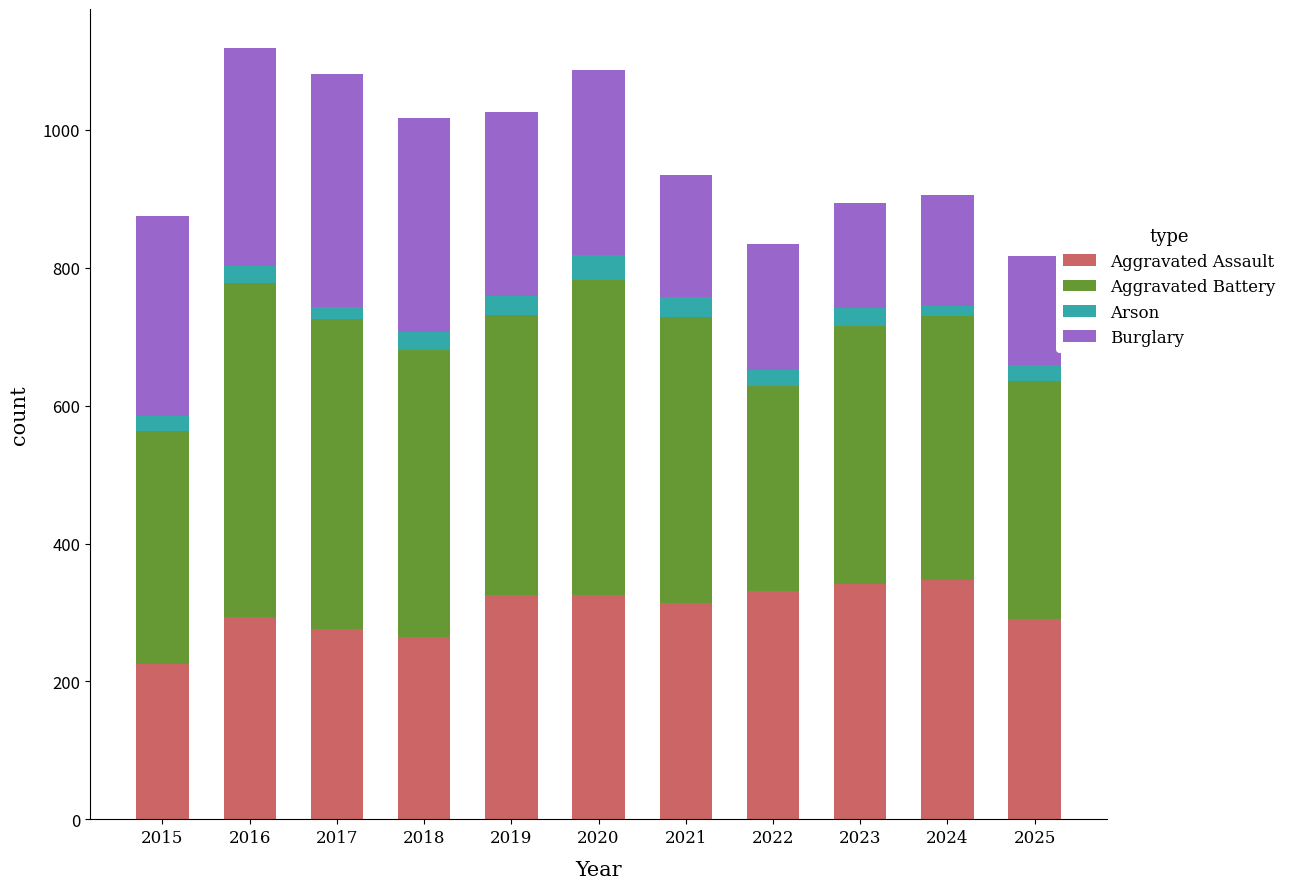

What is the average value of the Aggravated Assault series?

303